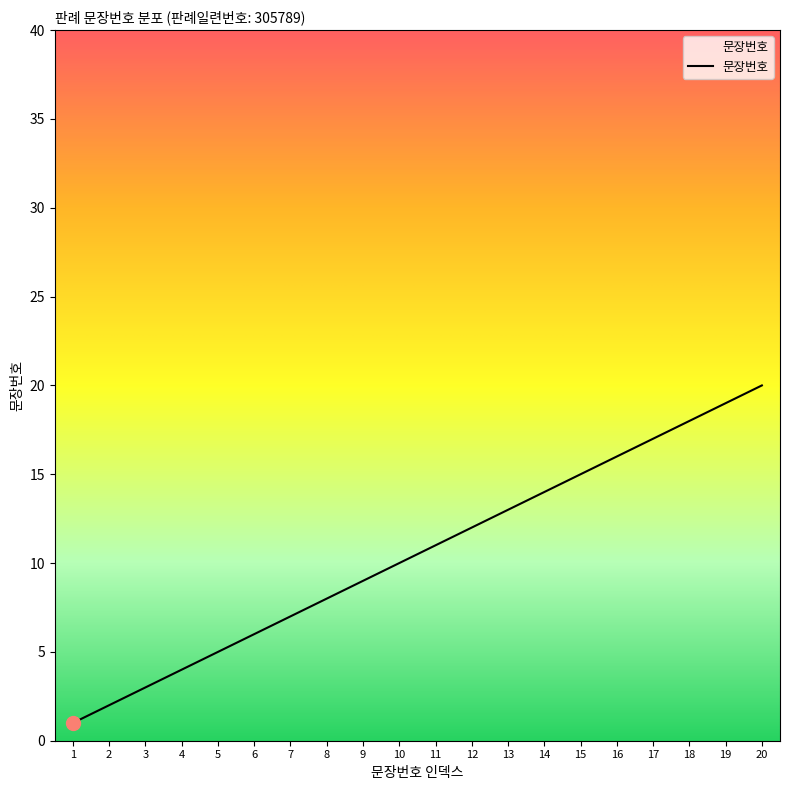

What is the greatest value displayed?

20